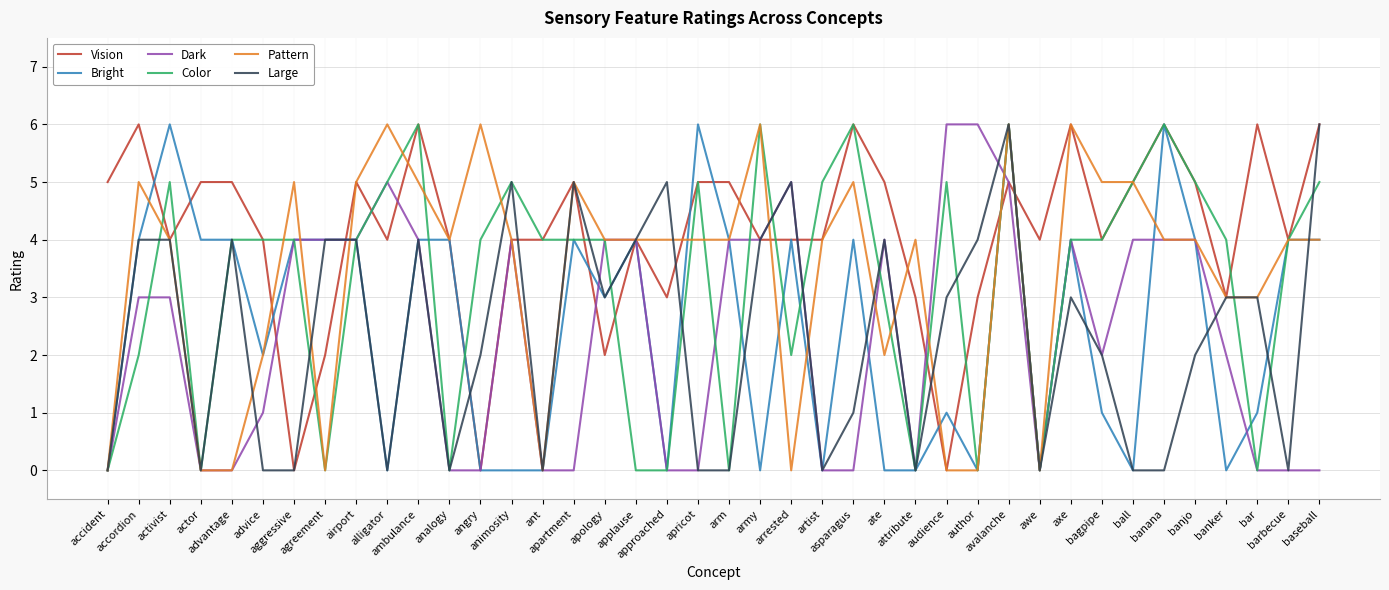

What is the highest value of the Bright series?

6